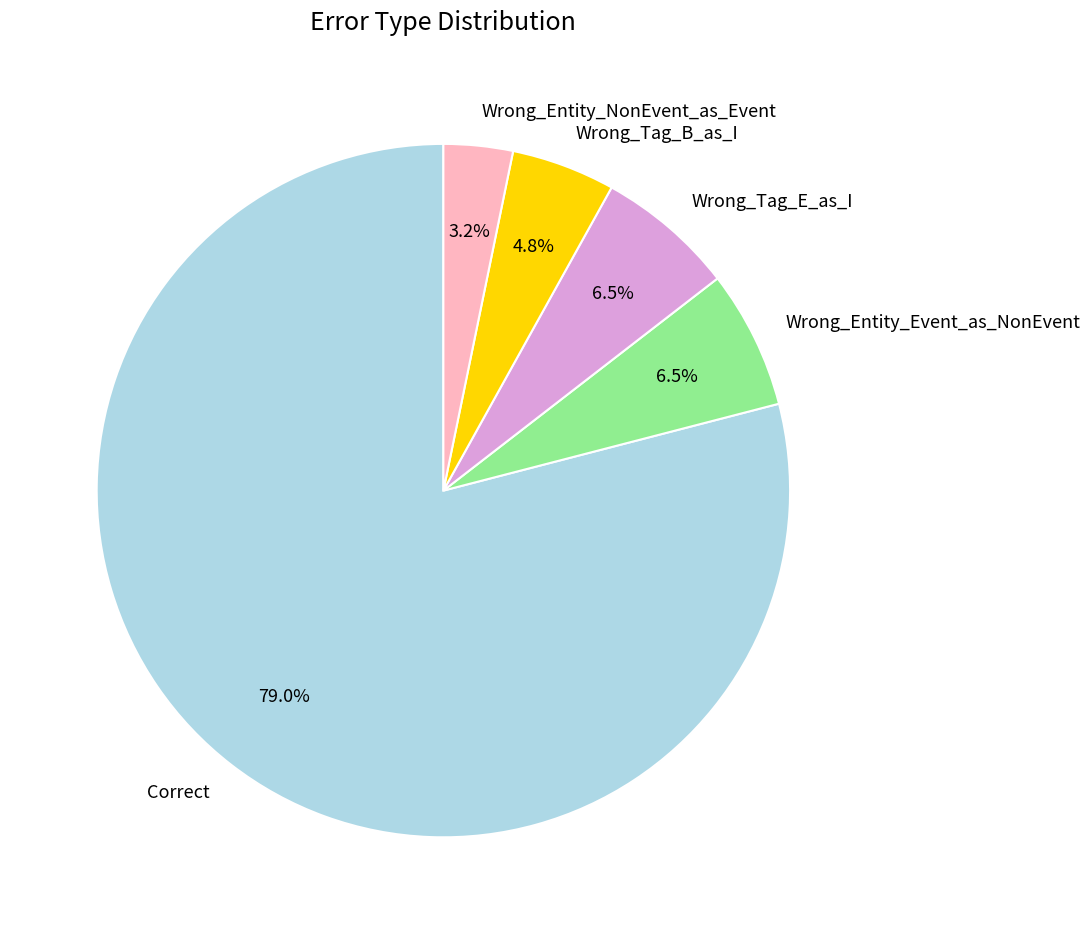

What portion of the pie excludes Wrong_Tag_B_as_I?

95.2%